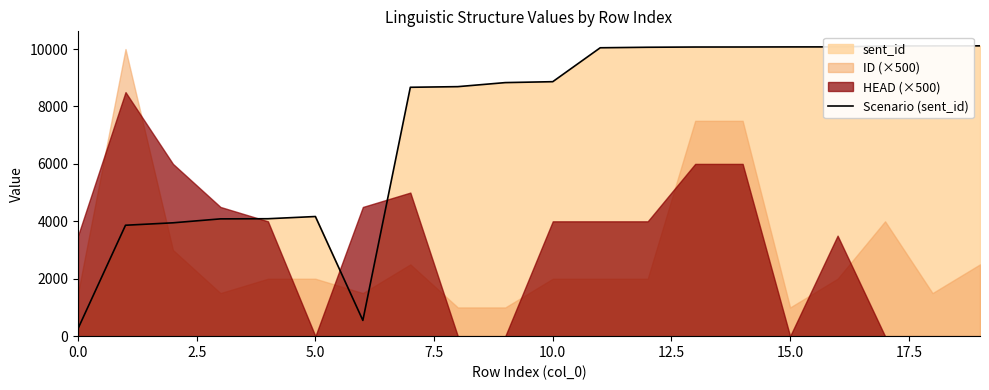

The chart shows a value of 6987 at 5.0. True or false?

False